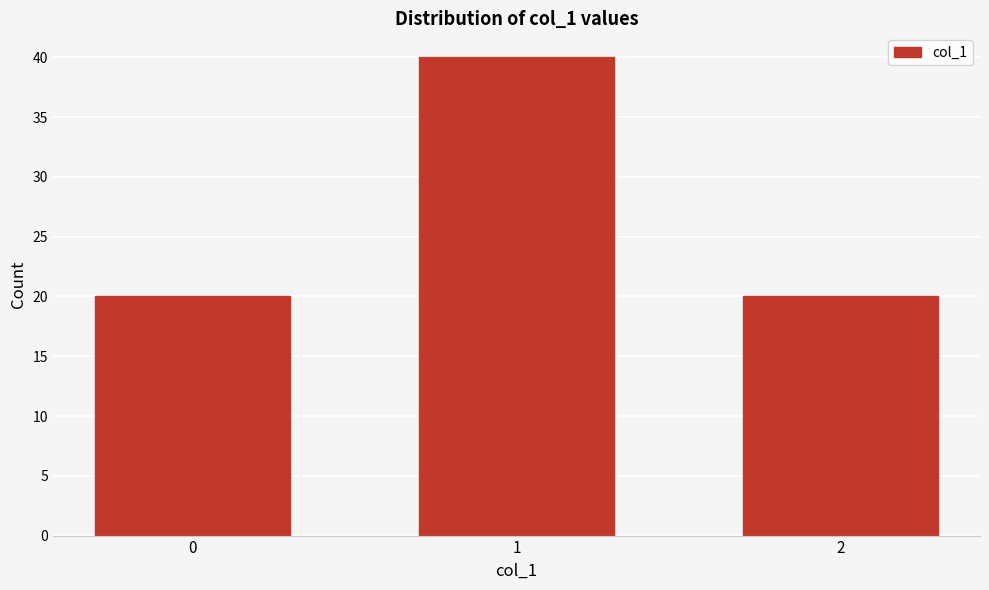

Reading left to right, list all the values displayed in this chart.

0=20	1=40	2=20